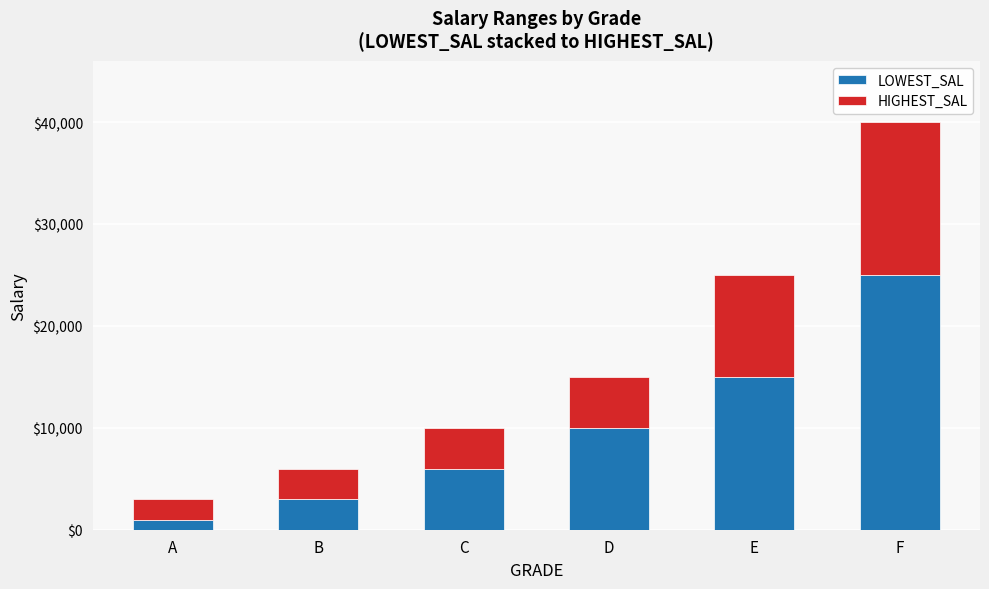

The LOWEST_SAL series shows 3000 at B. True or false?

True